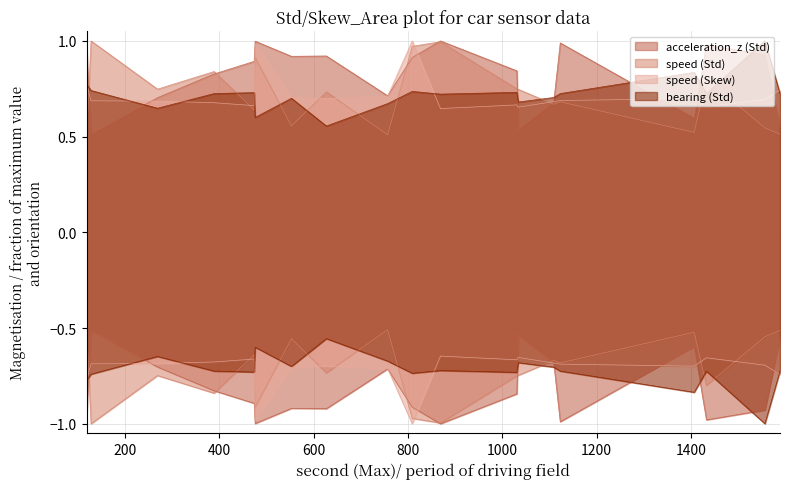

The value of bearing (Std) at 809 is 0.7. True or false?

True